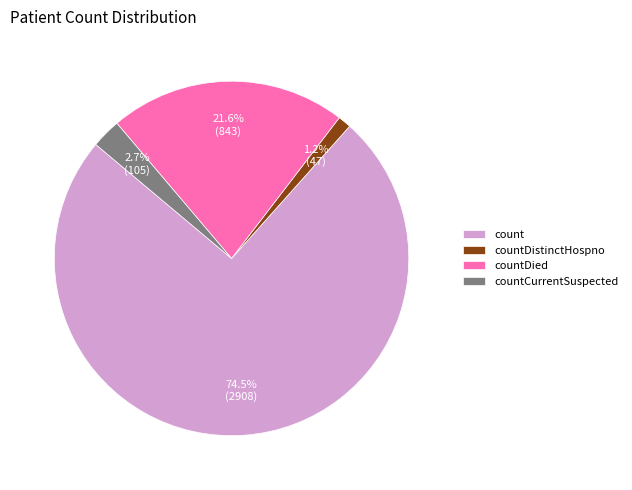

Does count account for over 50% of the chart?

Yes